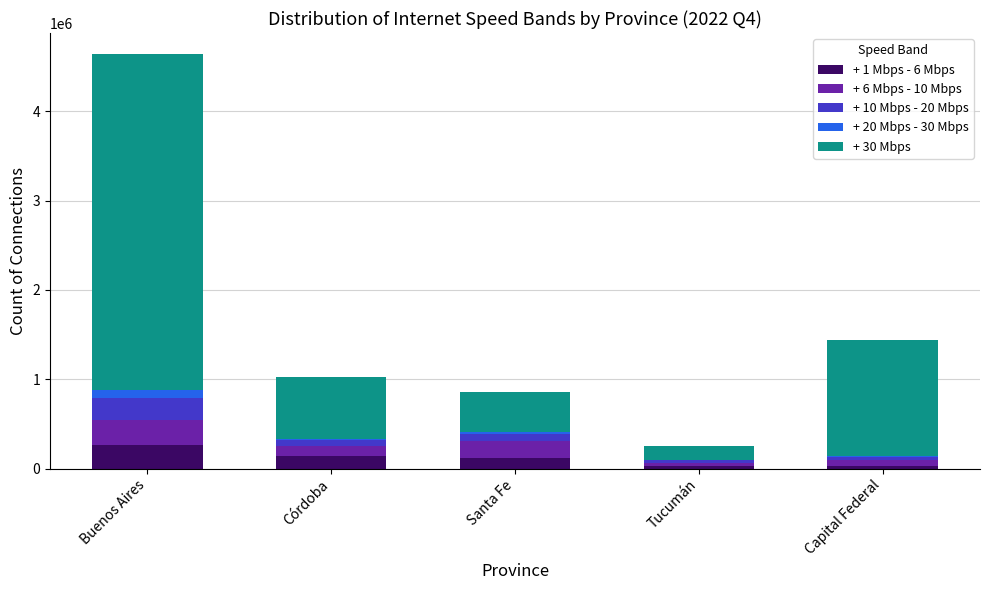

Which category has the highest value in the + 1 Mbps - 6 Mbps series?

Buenos Aires